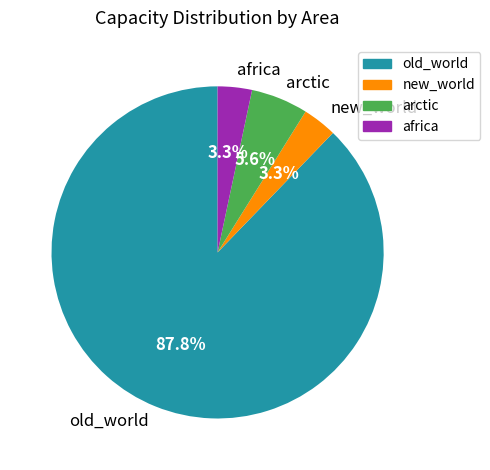

Which slice is the largest?

old_world